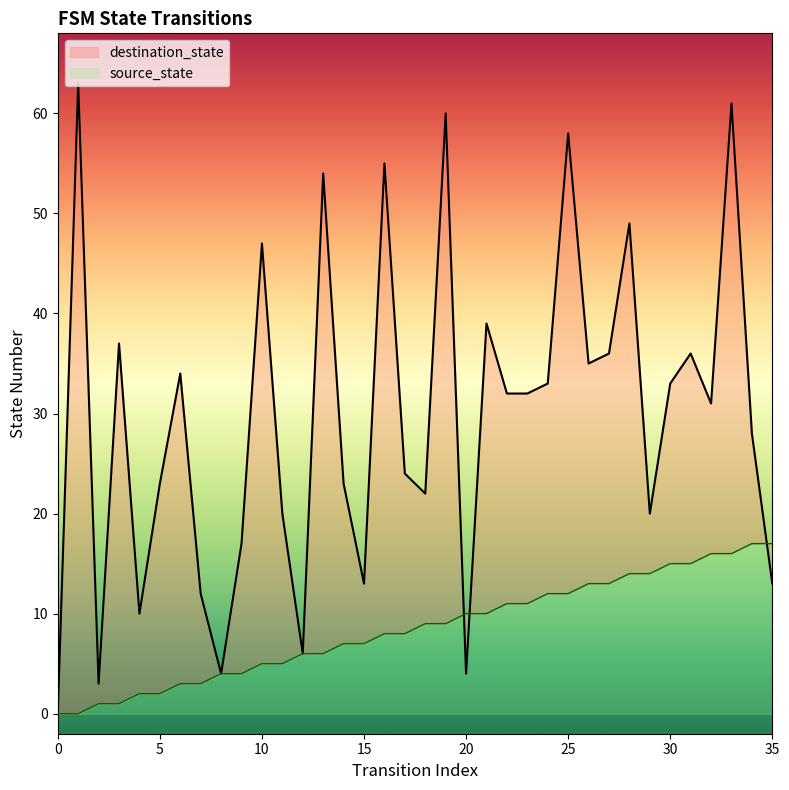

Is it true that source_state equals 20 at 24?

False